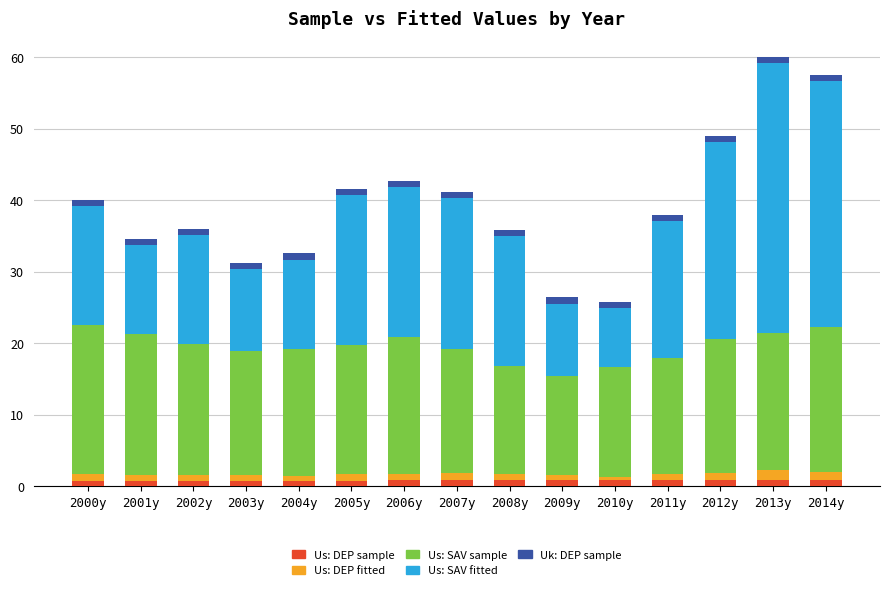

At 2002y, list the series in order from smallest to largest.

Us: DEP fitted, Us: DEP sample, Uk: DEP sample, Us: SAV fitted, Us: SAV sample